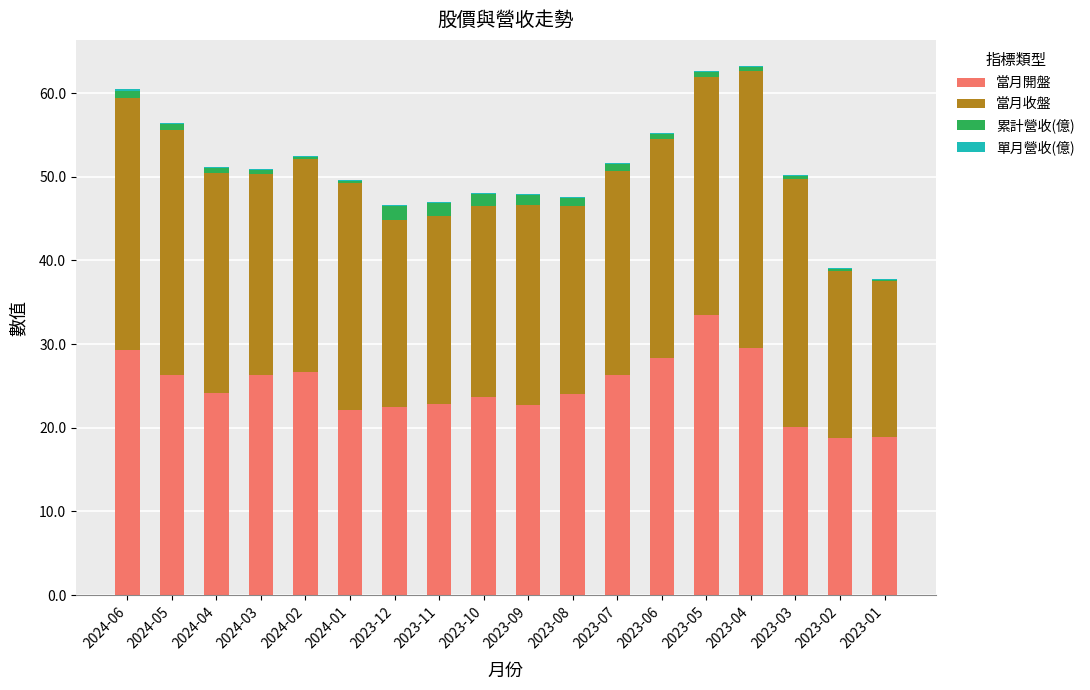

Count the number of data series in this chart.

4